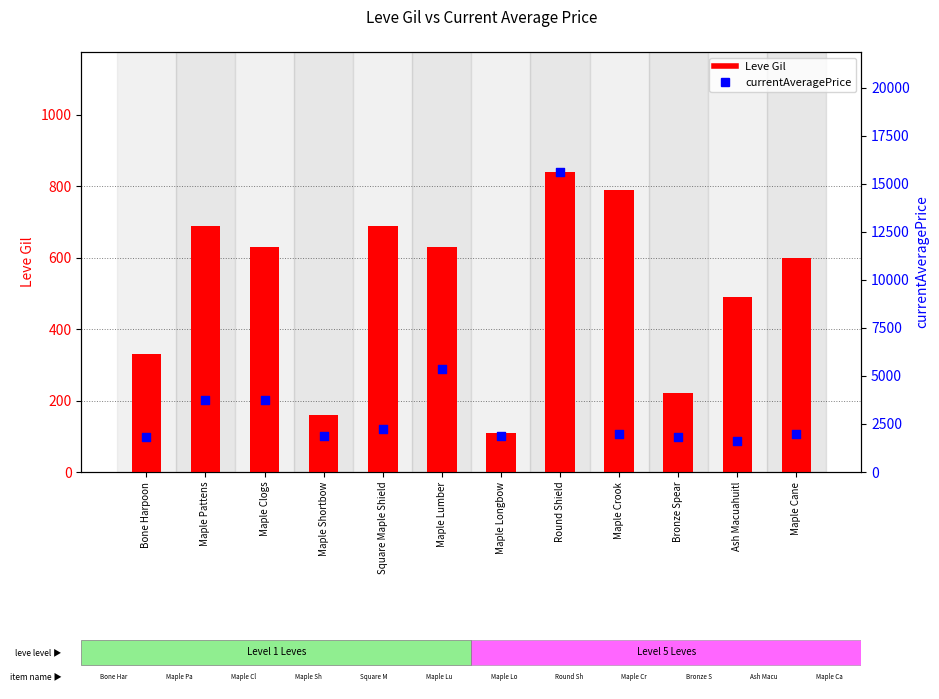

Which series contains the highest Y value?

currentAveragePrice